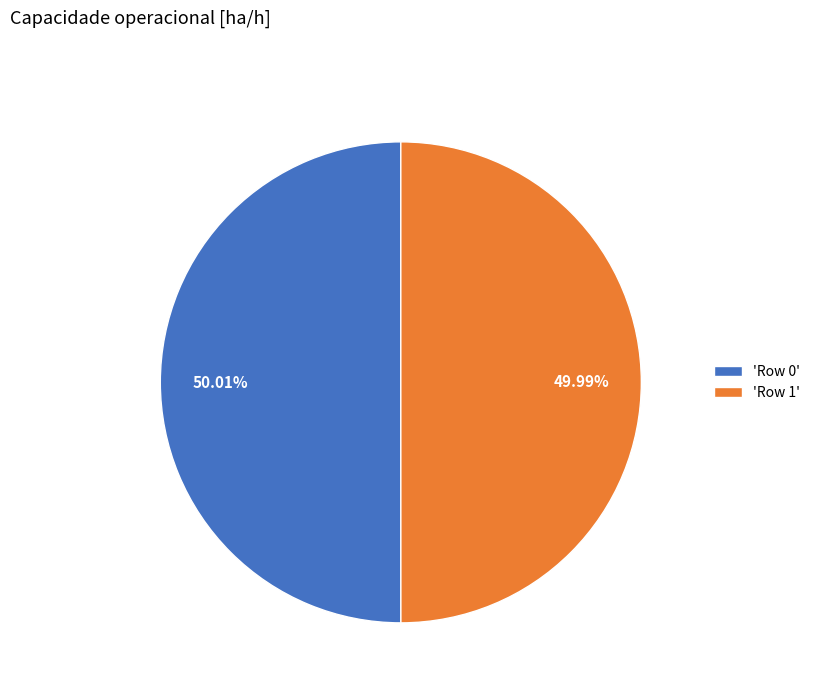

Is the sum of 'Row 1' and 'Row 0' greater than half?

Yes